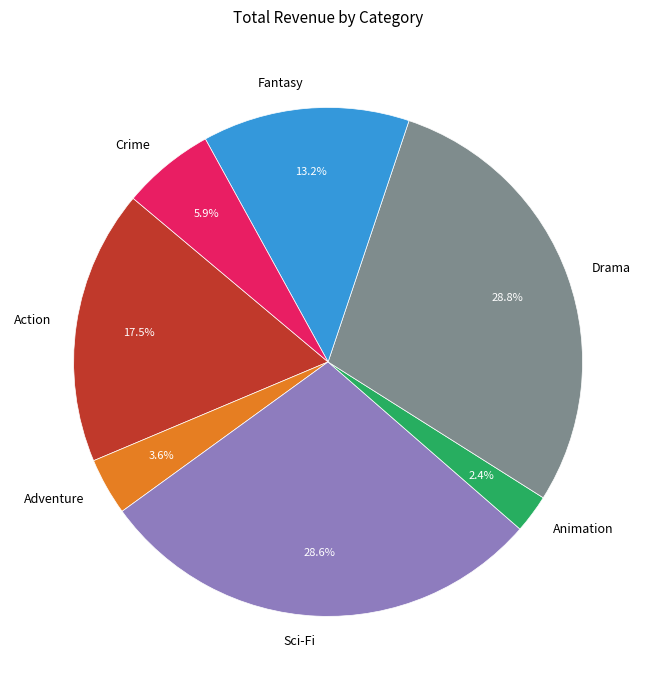

Is there any slice that represents more than half of the pie?

No